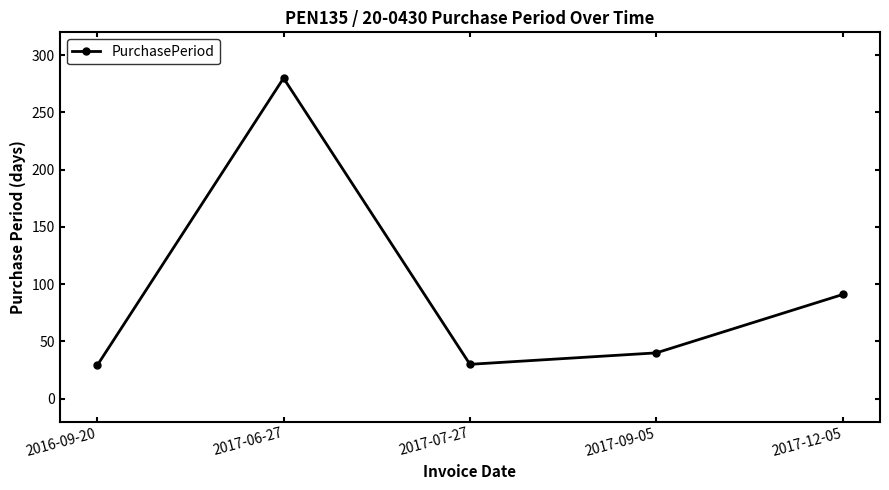

How many interior local valleys (lower than both neighbors) does the data have?

1